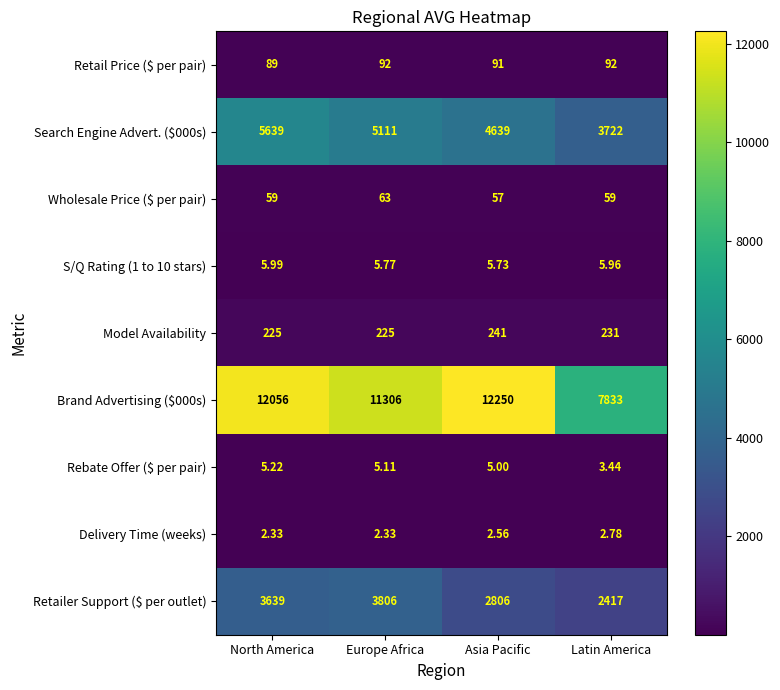

At which category does the chart reach its peak across all series?

Asia Pacific